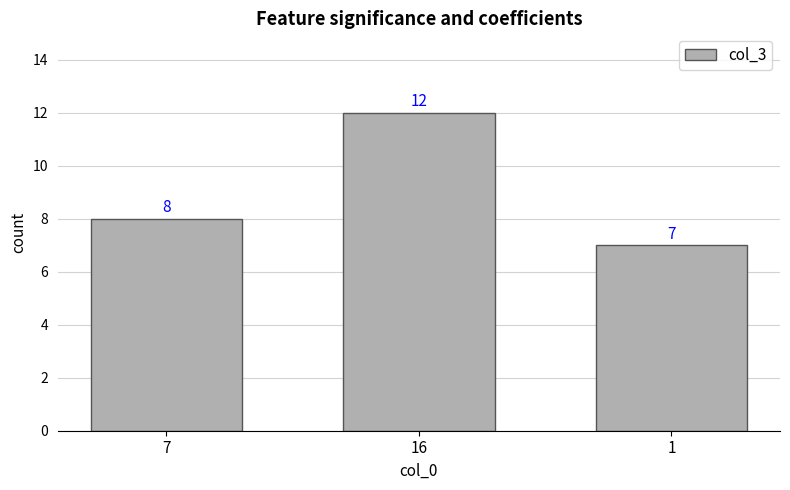

Which has a higher value, 1 or 16?

16